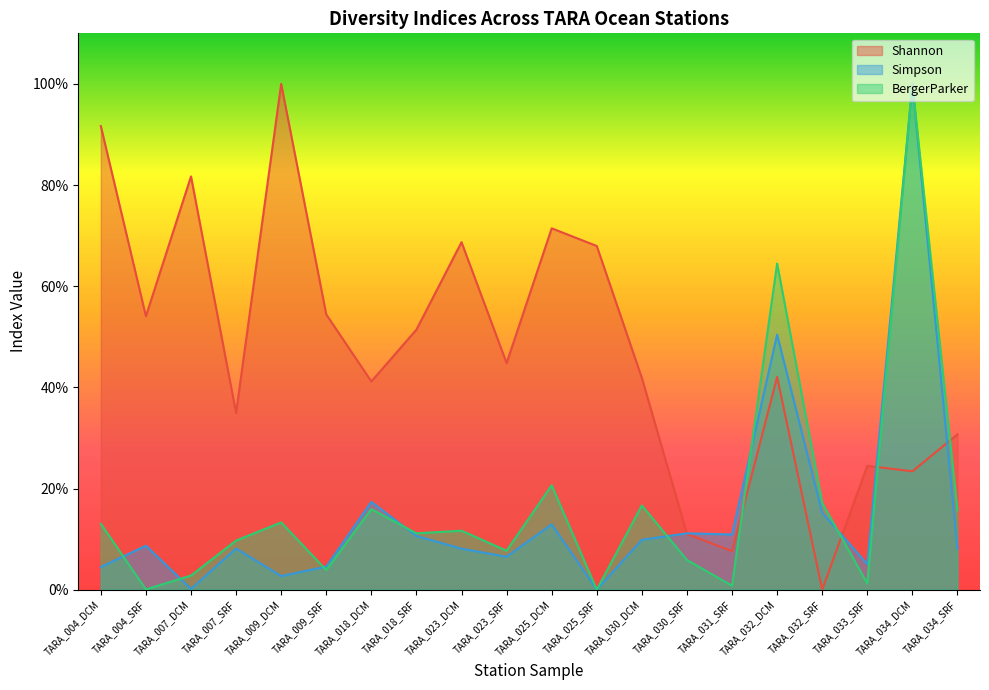

Reading left to right, transcribe all the data shown in this chart.

Shannon: TARA_004_DCM=0.9	TARA_004_SRF=0.5	TARA_007_DCM=0.8	TARA_007_SRF=0.3	TARA_009_DCM=1.0	TARA_009_SRF=0.5	TARA_018_DCM=0.4	TARA_018_SRF=0.5	TARA_023_DCM=0.7	TARA_023_SRF=0.4	TARA_025_DCM=0.7	TARA_025_SRF=0.7	TARA_030_DCM=0.4	TARA_030_SRF=0.1	TARA_031_SRF=0.1	TARA_032_DCM=0.4	TARA_032_SRF=0.0	TARA_033_SRF=0.2	TARA_034_DCM=0.2	TARA_034_SRF=0.3
Simpson: TARA_004_DCM=0.0	TARA_004_SRF=0.1	TARA_007_DCM=0.0	TARA_007_SRF=0.1	TARA_009_DCM=0.0	TARA_009_SRF=0.0	TARA_018_DCM=0.2	TARA_018_SRF=0.1	TARA_023_DCM=0.1	TARA_023_SRF=0.1	TARA_025_DCM=0.1	TARA_025_SRF=0.0	TARA_030_DCM=0.1	TARA_030_SRF=0.1	TARA_031_SRF=0.1	TARA_032_DCM=0.5	TARA_032_SRF=0.2	TARA_033_SRF=0.1	TARA_034_DCM=1.0	TARA_034_SRF=0.1
BergerParker: TARA_004_DCM=0.1	TARA_004_SRF=0.0	TARA_007_DCM=0.0	TARA_007_SRF=0.1	TARA_009_DCM=0.1	TARA_009_SRF=0.0	TARA_018_DCM=0.2	TARA_018_SRF=0.1	TARA_023_DCM=0.1	TARA_023_SRF=0.1	TARA_025_DCM=0.2	TARA_025_SRF=0.0	TARA_030_DCM=0.2	TARA_030_SRF=0.1	TARA_031_SRF=0.0	TARA_032_DCM=0.6	TARA_032_SRF=0.2	TARA_033_SRF=0.0	TARA_034_DCM=1.0	TARA_034_SRF=0.2